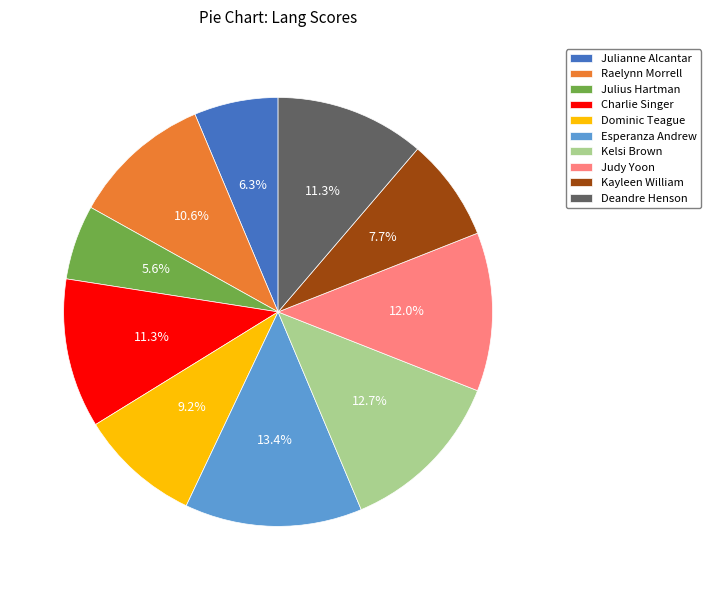

Is it true that Raelynn Morrell is 11% of the pie?

True